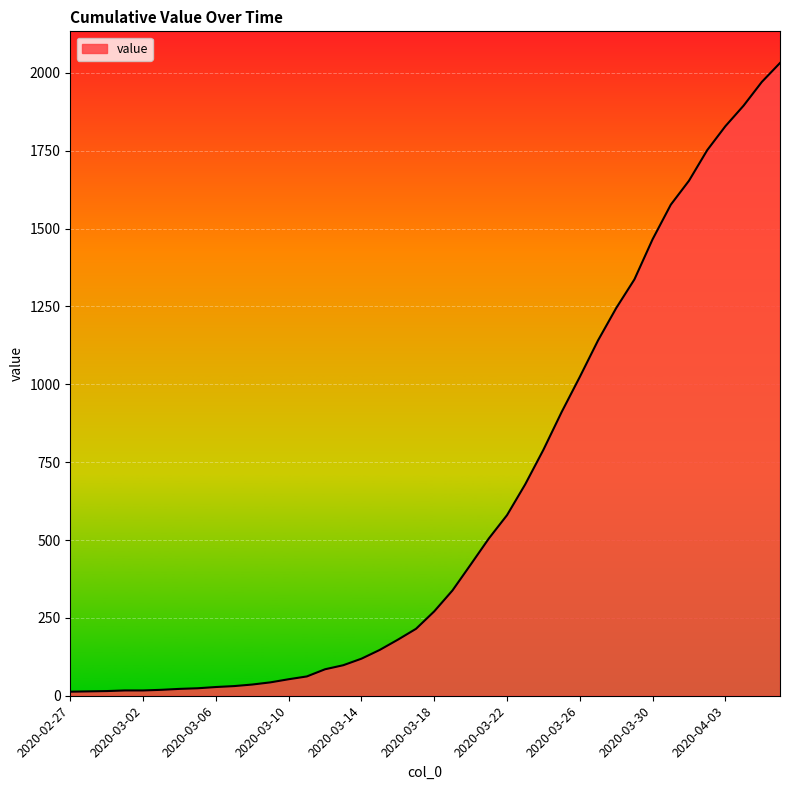

What is the maximum value shown in the chart?

2032